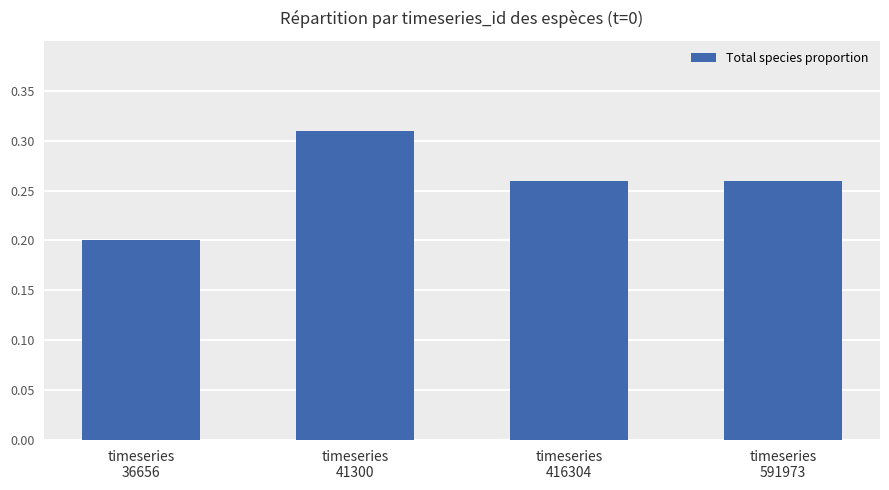

What is the value of the 1st bar from the left?

0.2